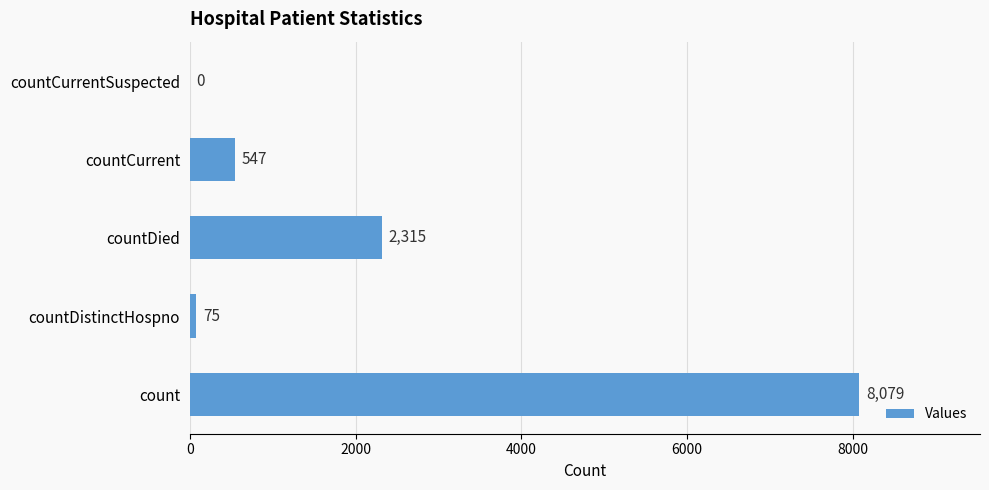

What is the sum of all values?

11016